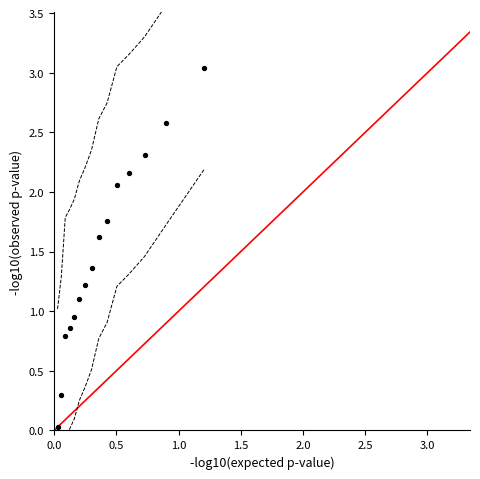

What is the range of X values (max minus min)?

1.2